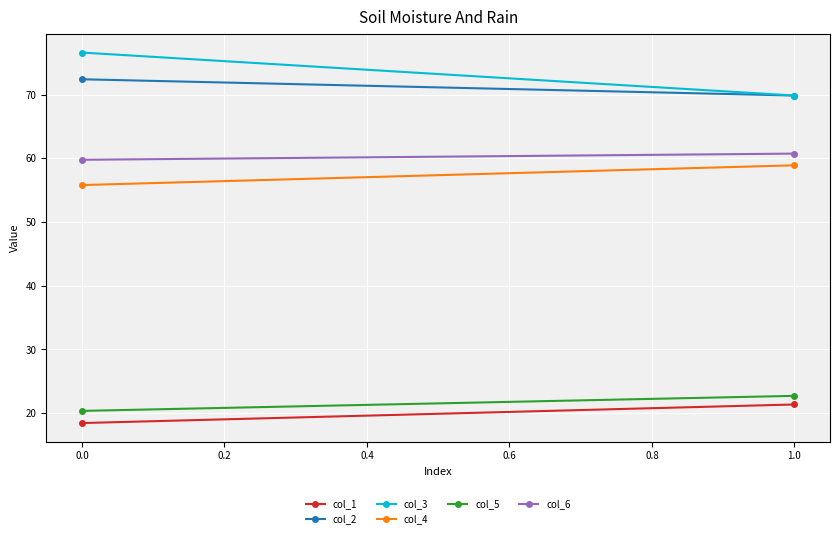

What are all the series names shown in the legend?

col_1, col_2, col_3, col_4, col_5, col_6